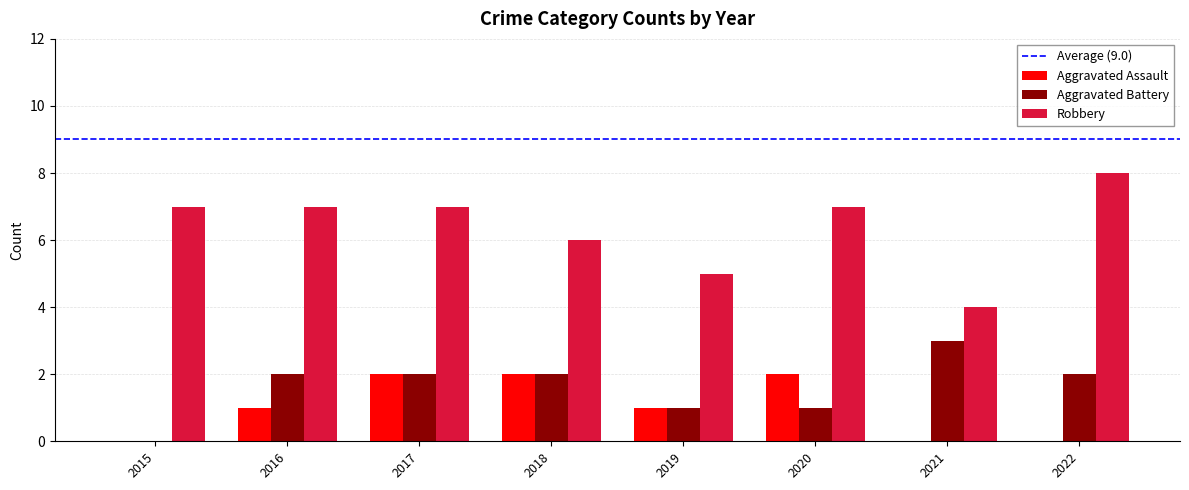

How many distinct data groups are displayed?

3